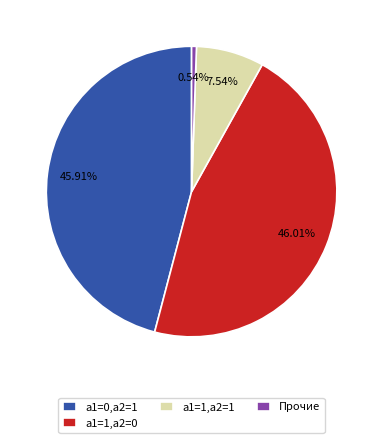

To the nearest percent, what is the difference between the largest and smallest slice percentages?

45%